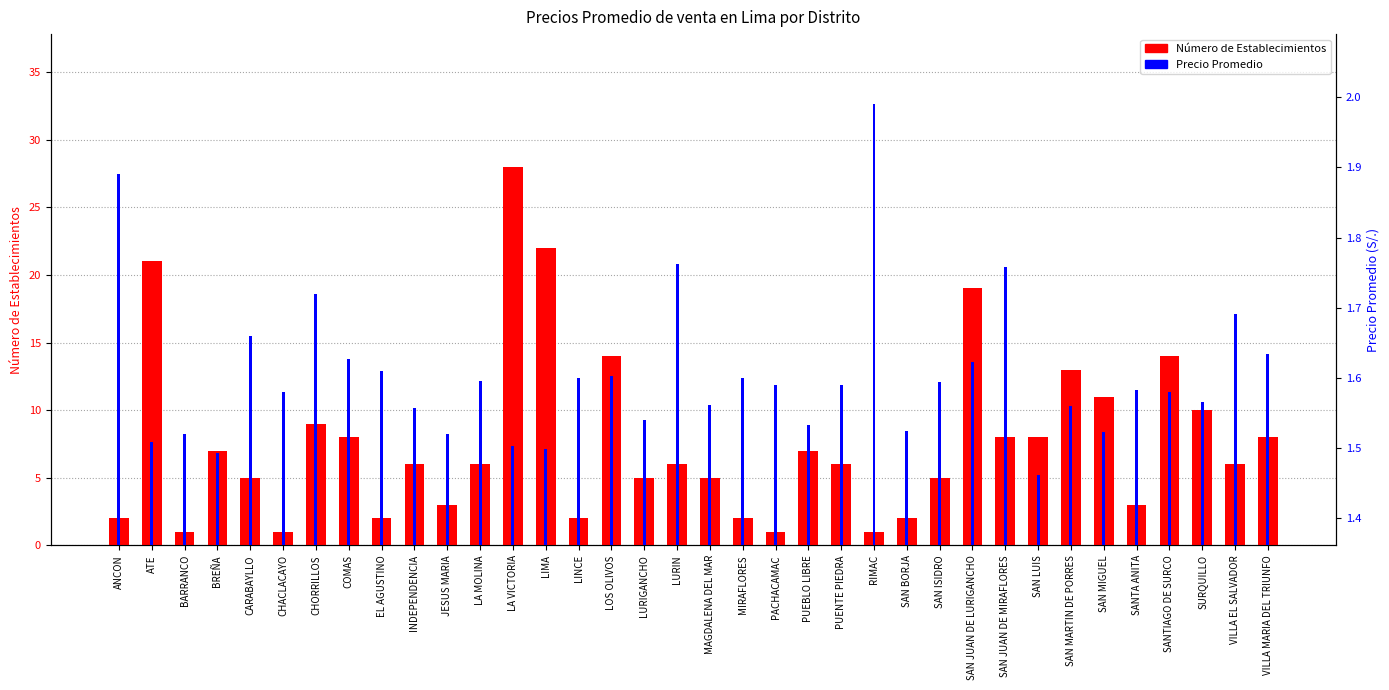

Read the Número de Establecimientos value at CHACLACAYO.

1.0